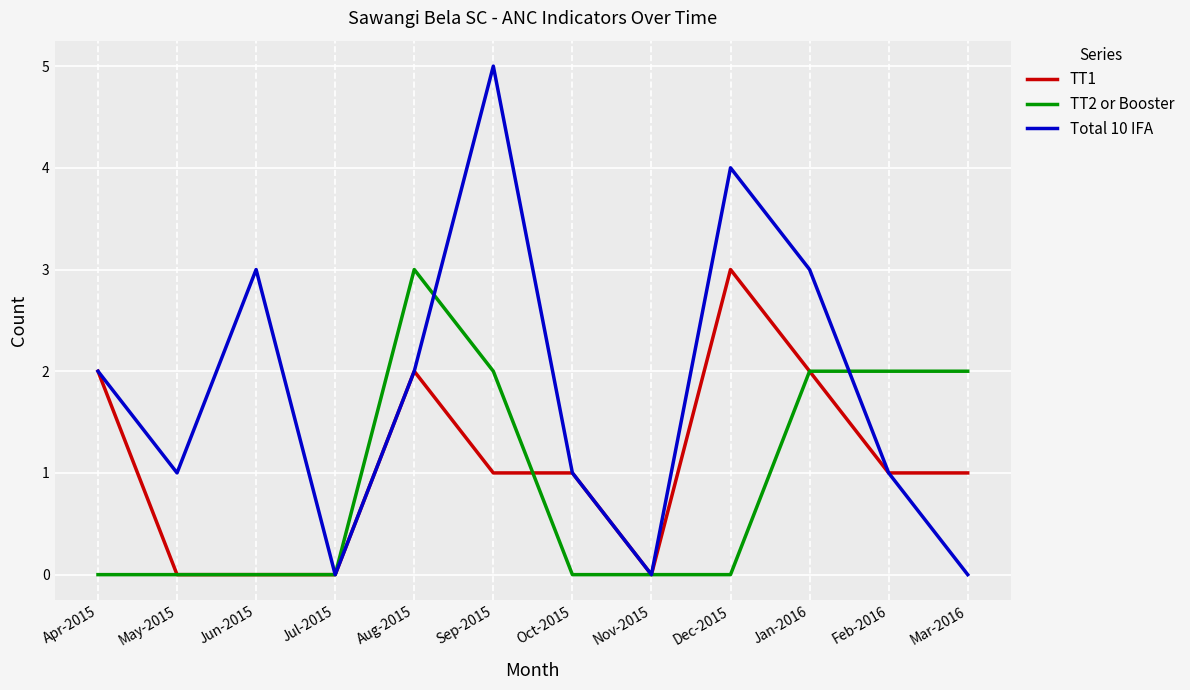

List the series in order of their overall mean, highest first.

Total 10 IFA, TT1, TT2 or Booster